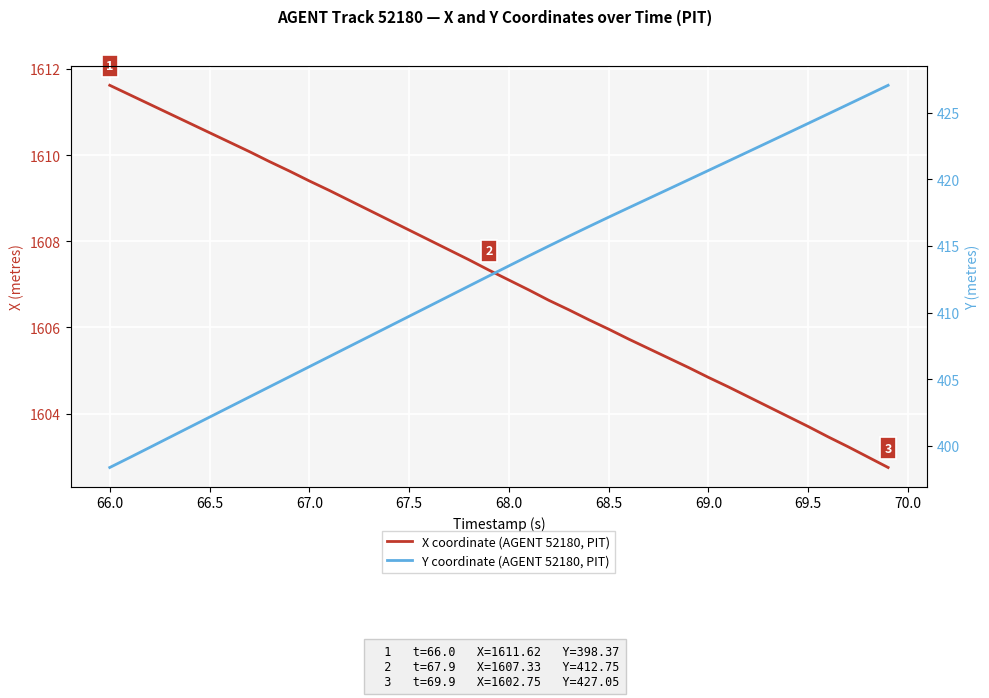

Is this an area chart (filled region under the line)?

No